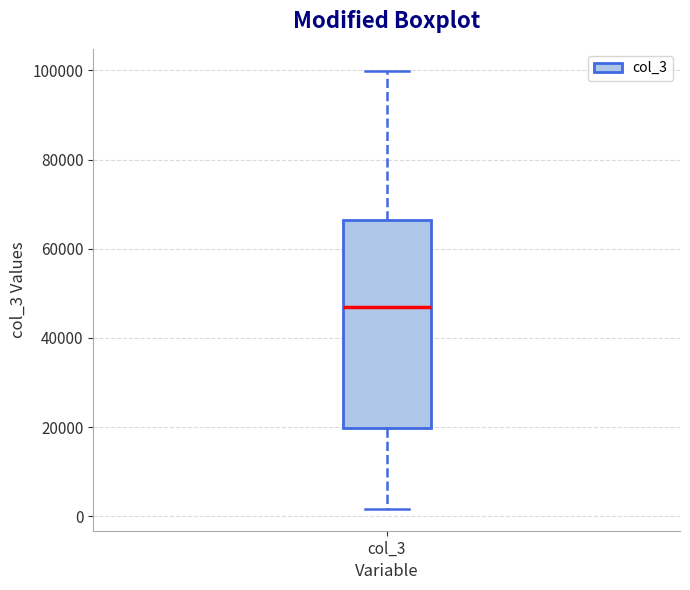

Transcribe this box plot: give where the median line is, the range the box spans, and where the two whiskers end, as read against the y-axis. The values are not printed on the chart, so give them approximately, as read against the axis.

median 46000, box 20000 to 66000, whiskers 2000 to 100000